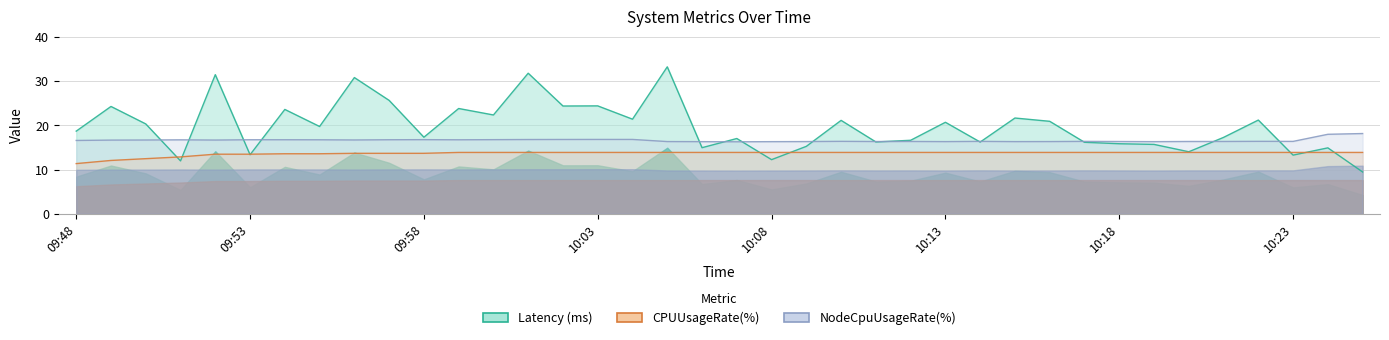

What is the label of the 9th point from the left?

09:56